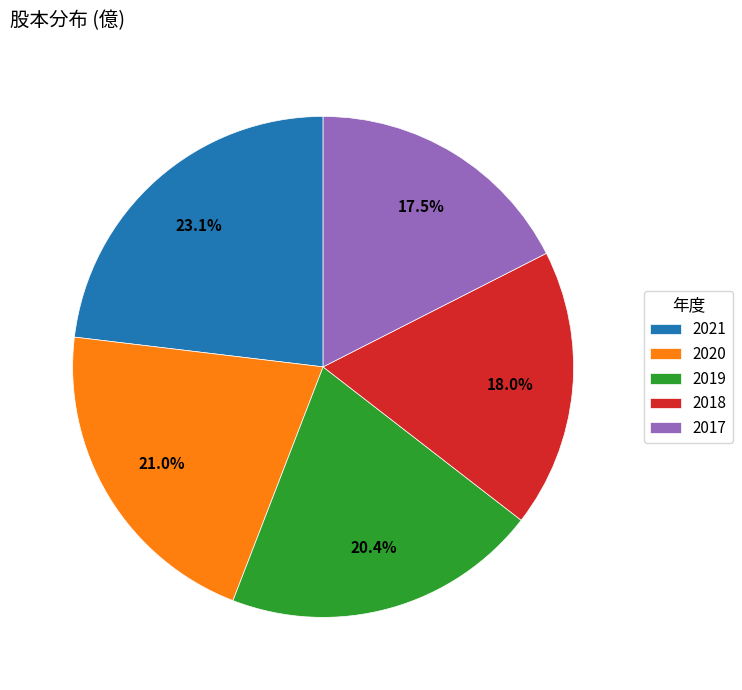

To the nearest percent, what percentage of the pie is 2020?

21%